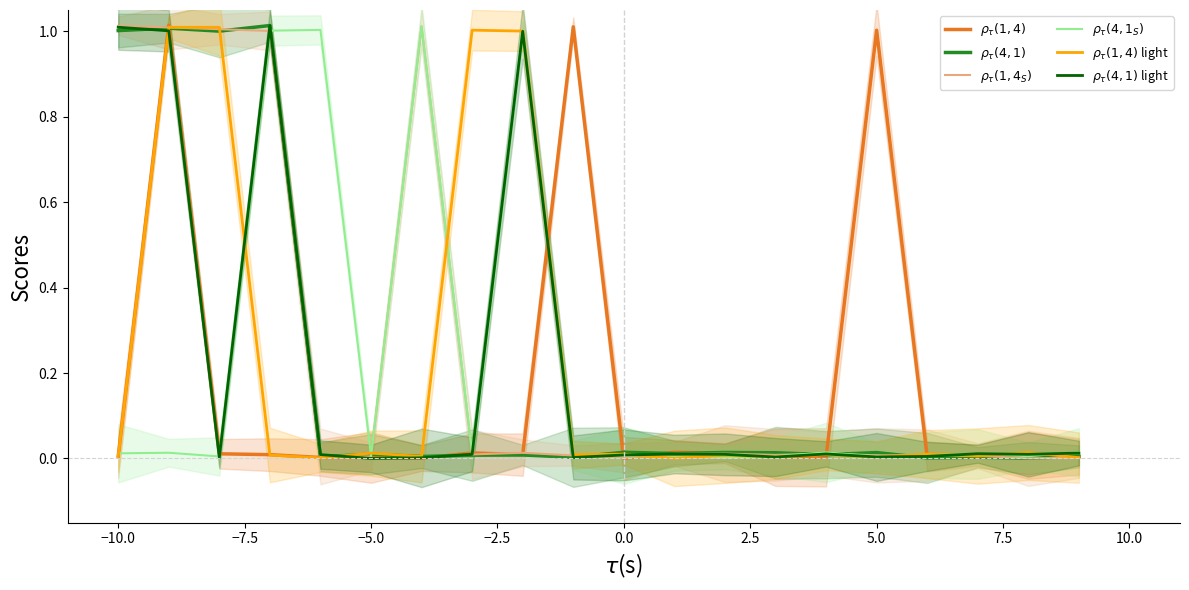

How many interior local peaks does the $\rho_\tau(4,1)$ light series have?

5